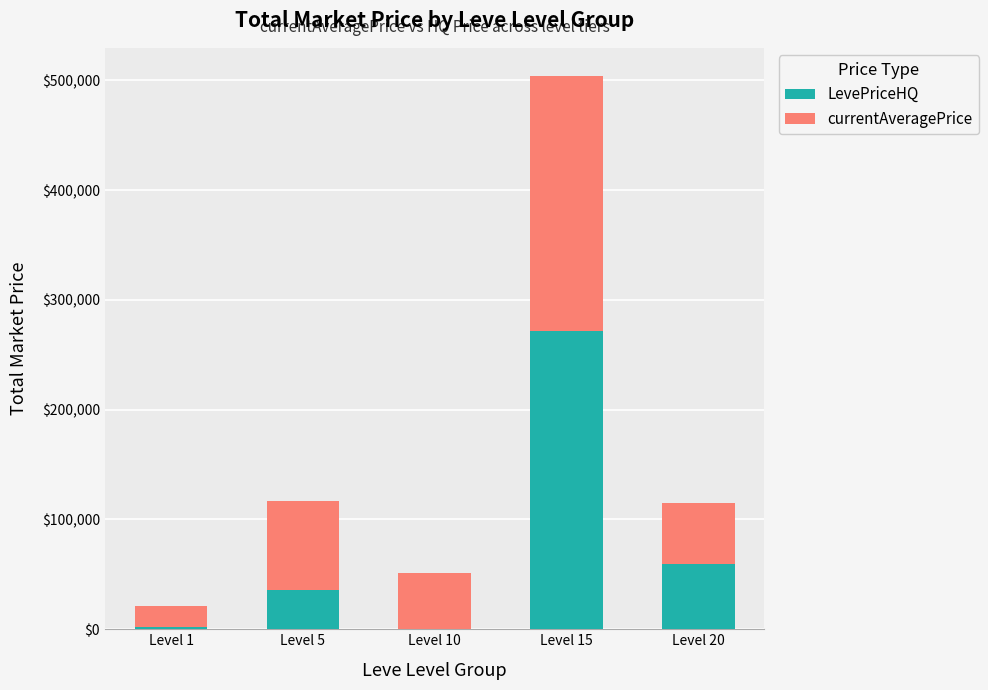

Which category has the highest value in the LevePriceHQ series?

Level 15